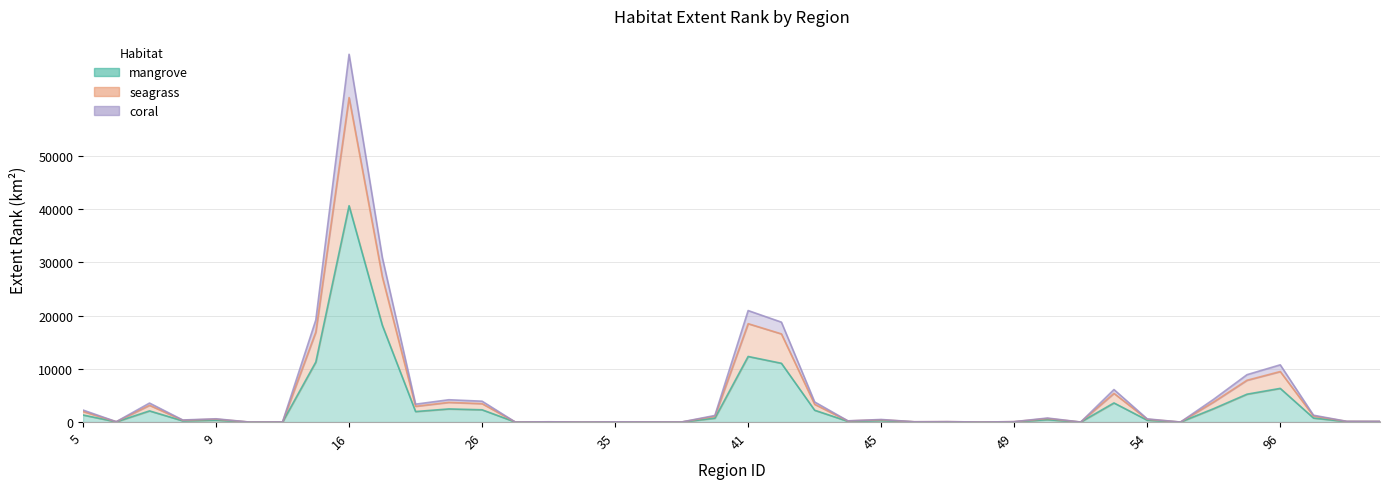

What is the maximum value for mangrove?

40606.2